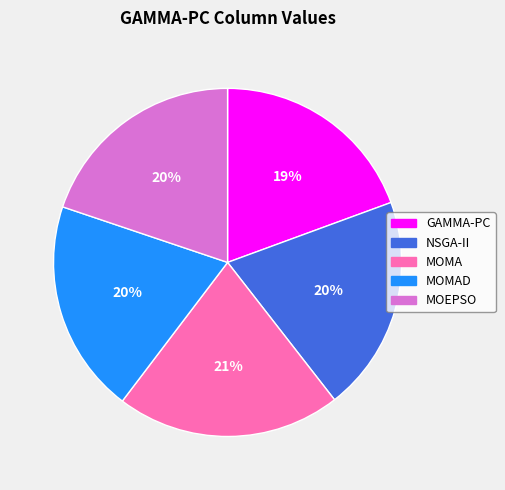

To the nearest percent, what percentage of the pie is NSGA-II?

20%